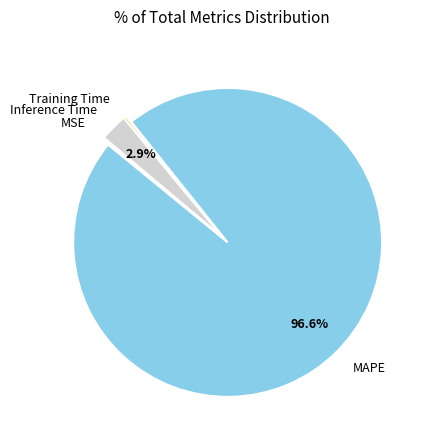

Is there any slice that represents more than half of the pie?

Yes